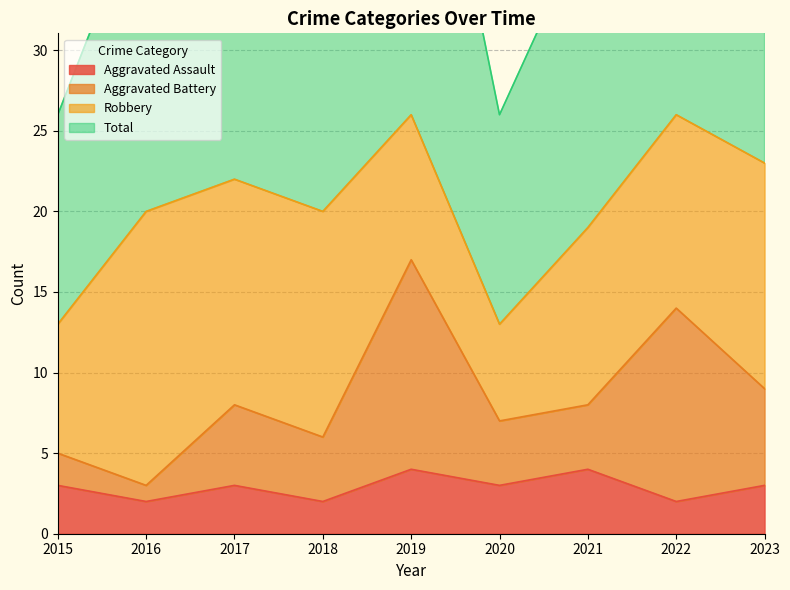

Is it true that Aggravated Assault equals 1 at 2023?

False